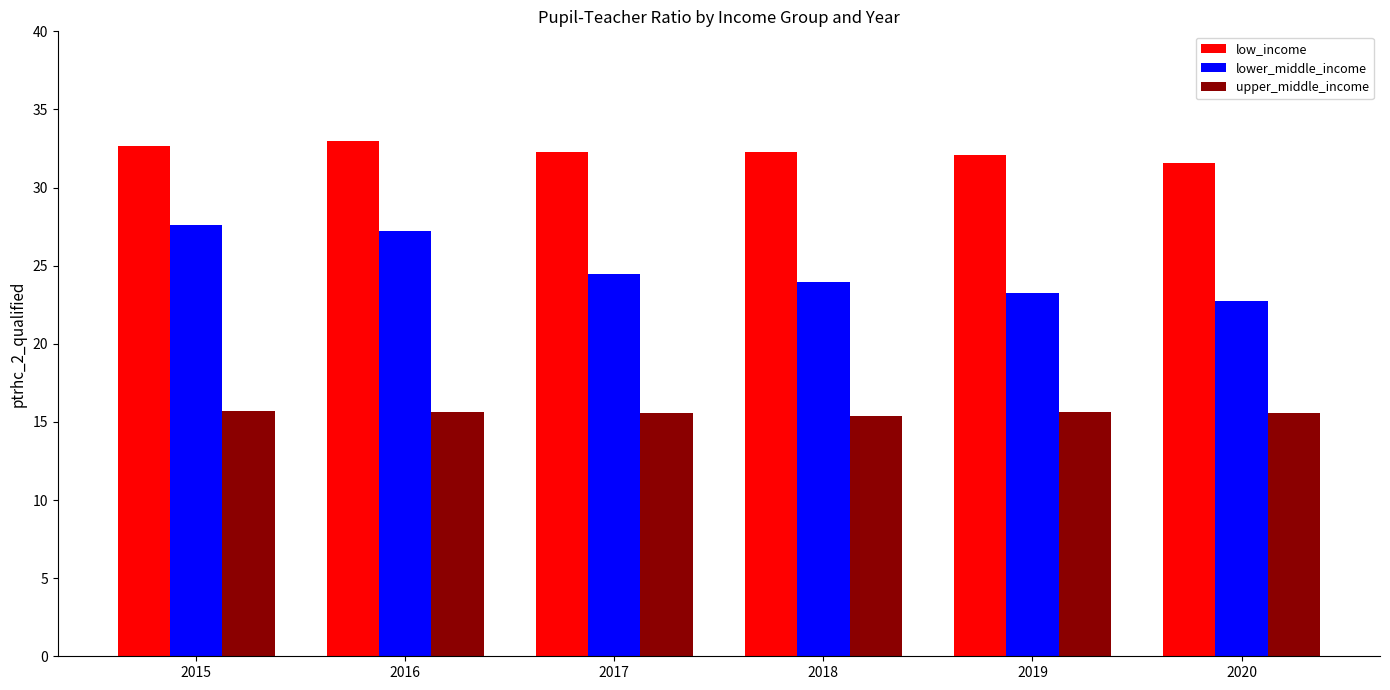

What is the value of the upper_middle_income bar at the 1st from the left?

15.7